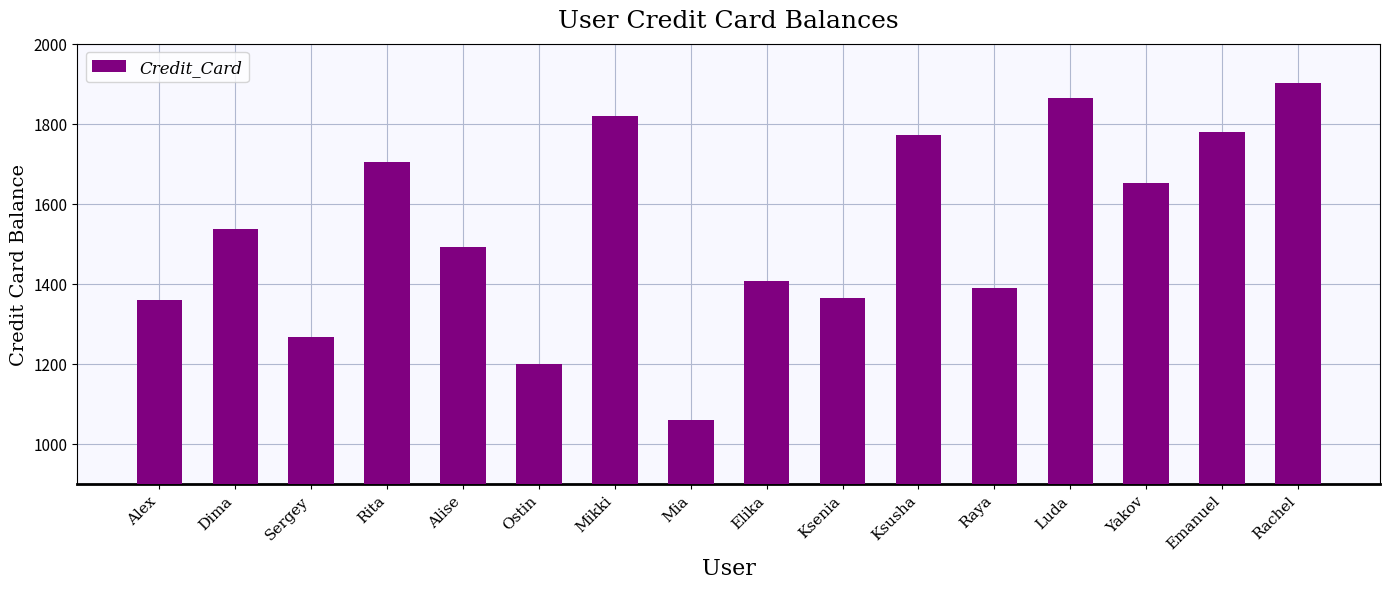

What is the difference between the maximum and minimum values?

844